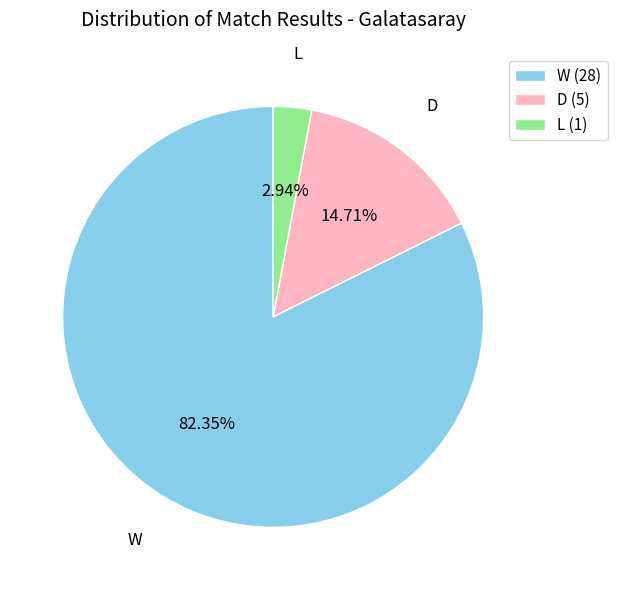

Does L account for over 50% of the chart?

No